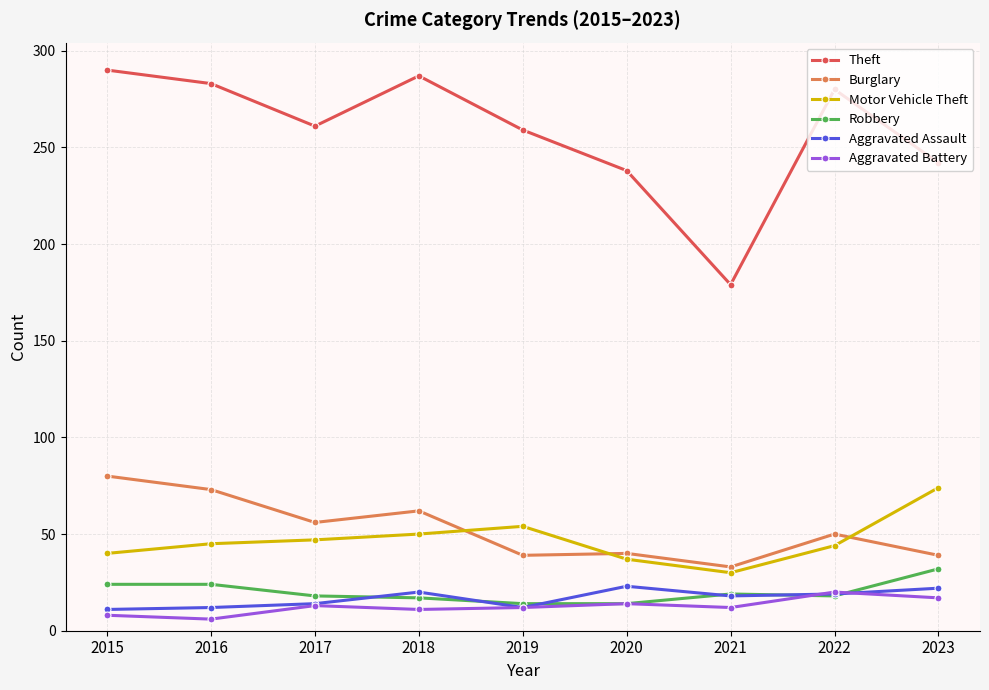

The Burglary series shows 73 at 2016. True or false?

True